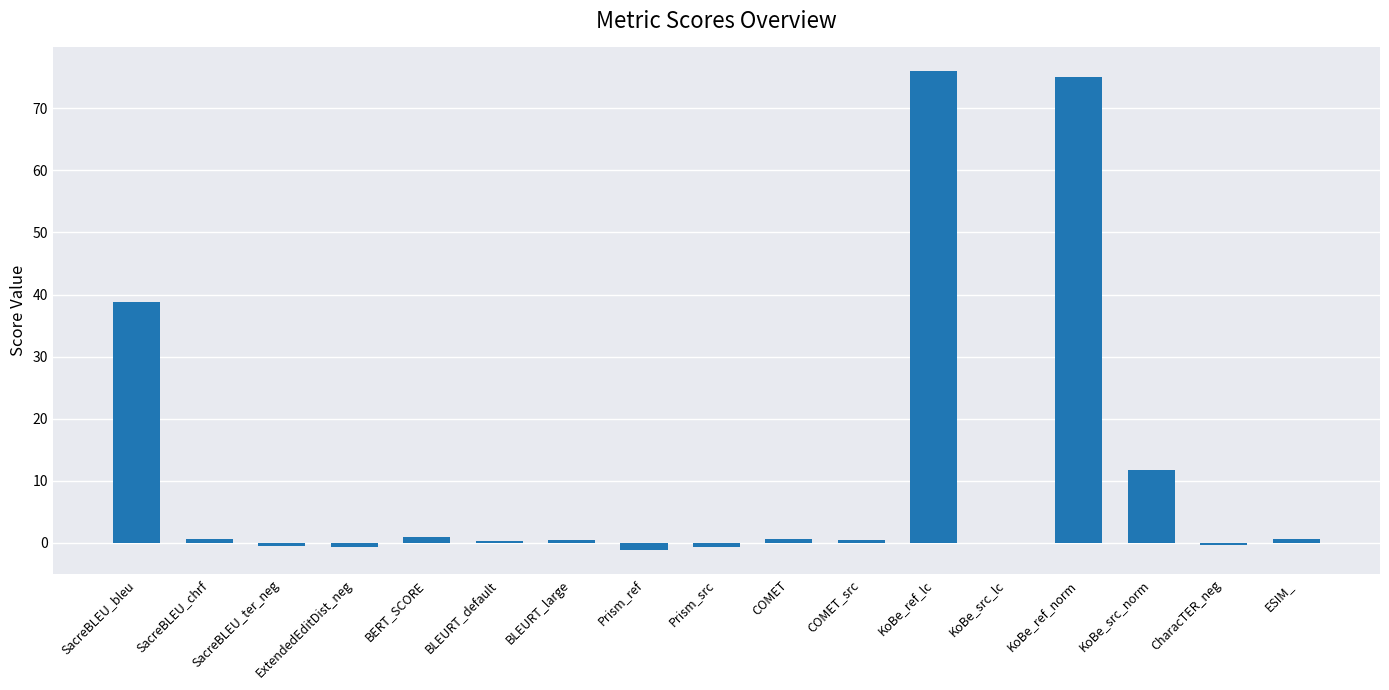

What is the sum of all values?

202.5